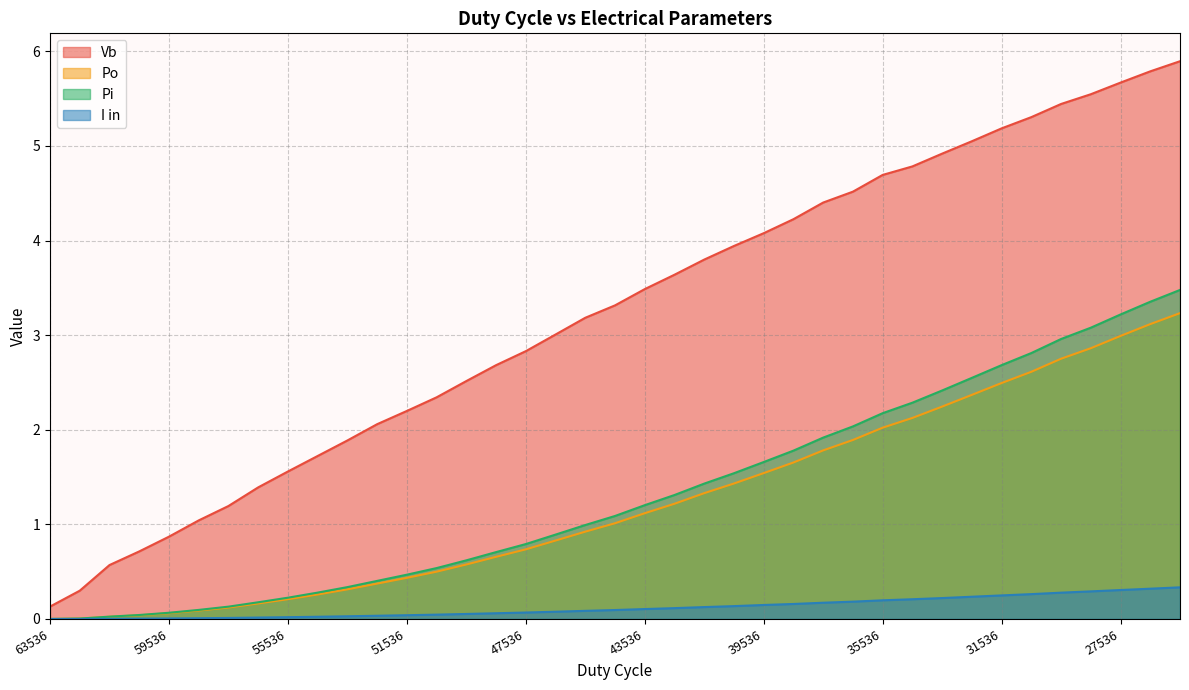

What are all the series names shown in the legend?

Vb, Po, Pi, I in